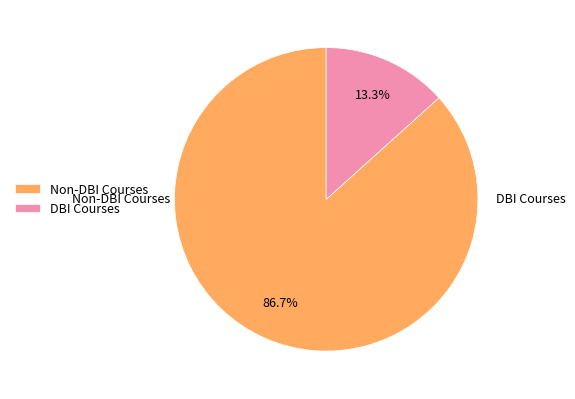

Which category has the biggest portion of the pie?

Non-DBI Courses